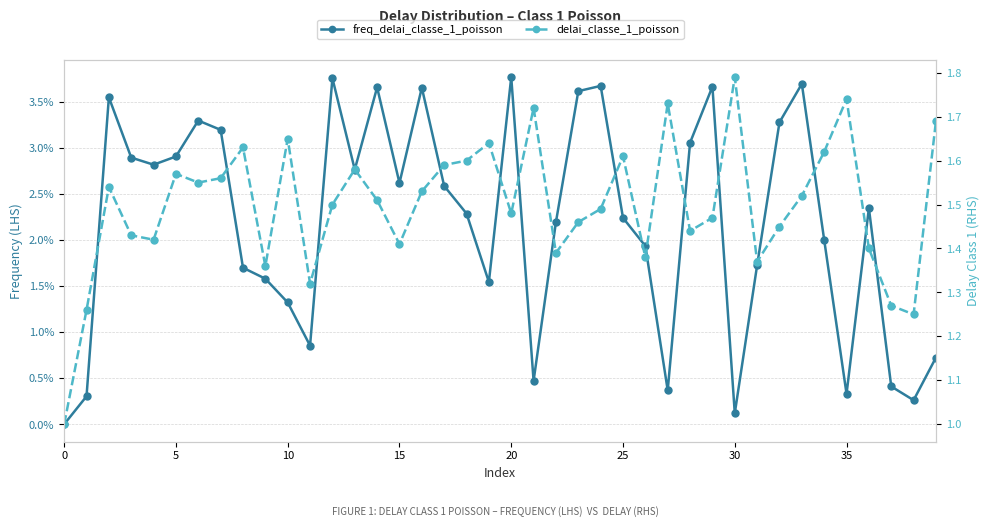

Count the number of data series in this chart.

2